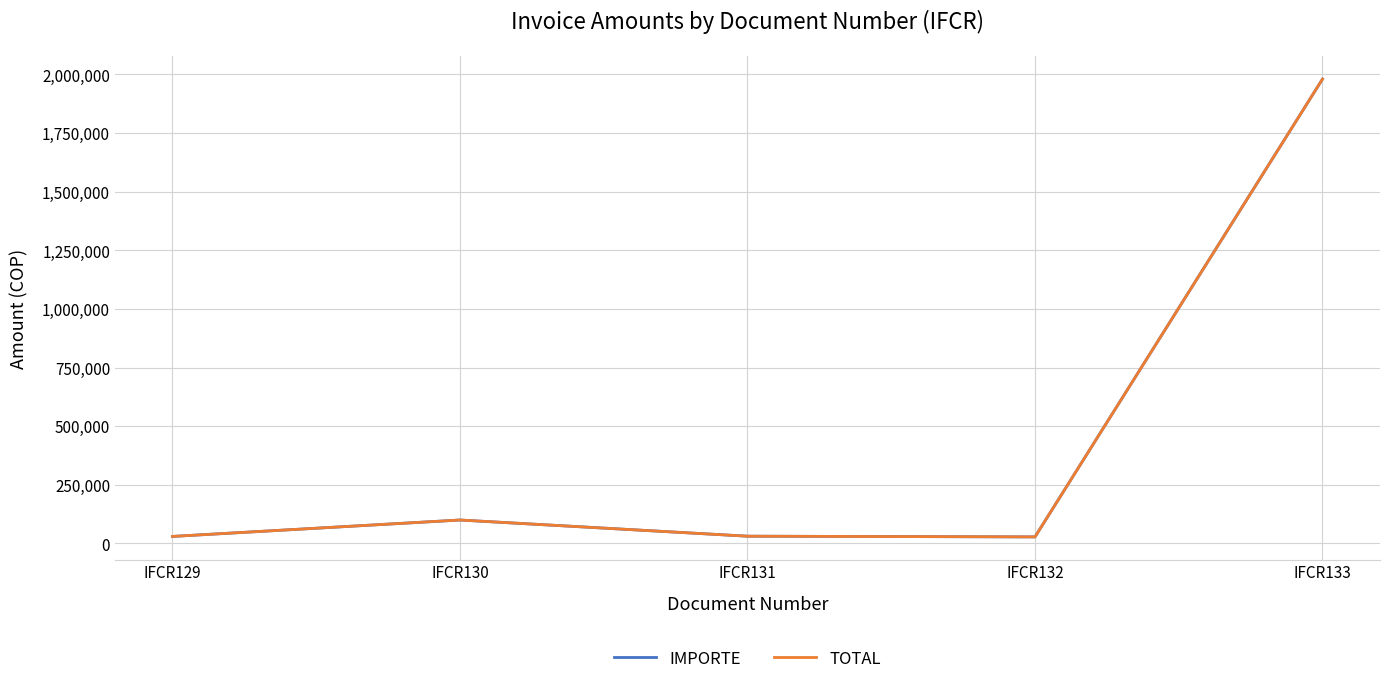

Is this an area chart (filled region under the line)?

No